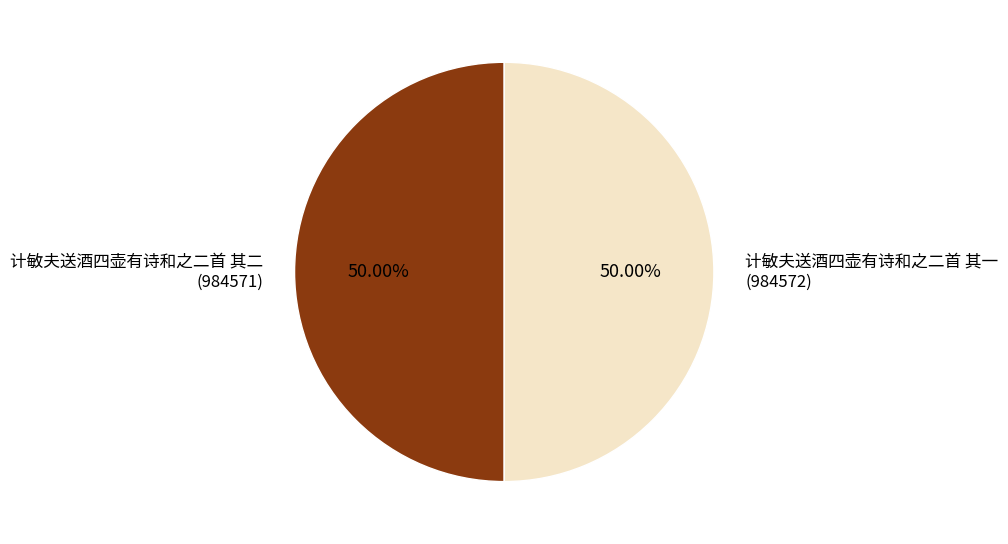

To the nearest percent, what percentage of the pie is 计敏夫送酒四壶有诗和之二首 其二?

50%